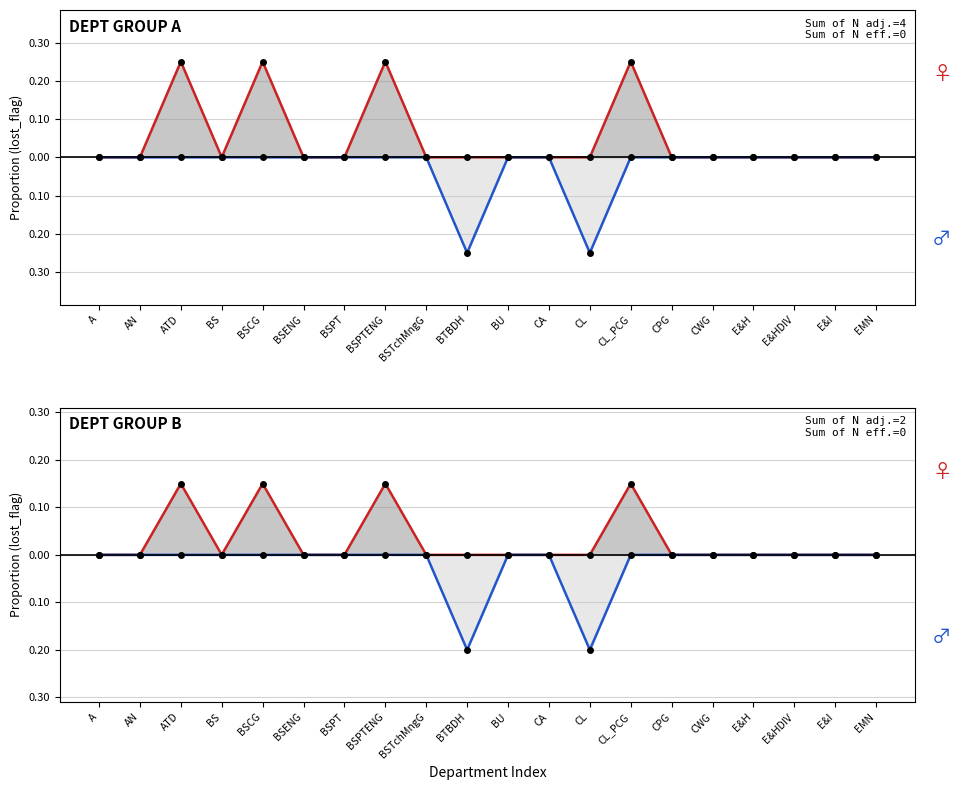

True or false: male has a value of -0.1 at BS.

False